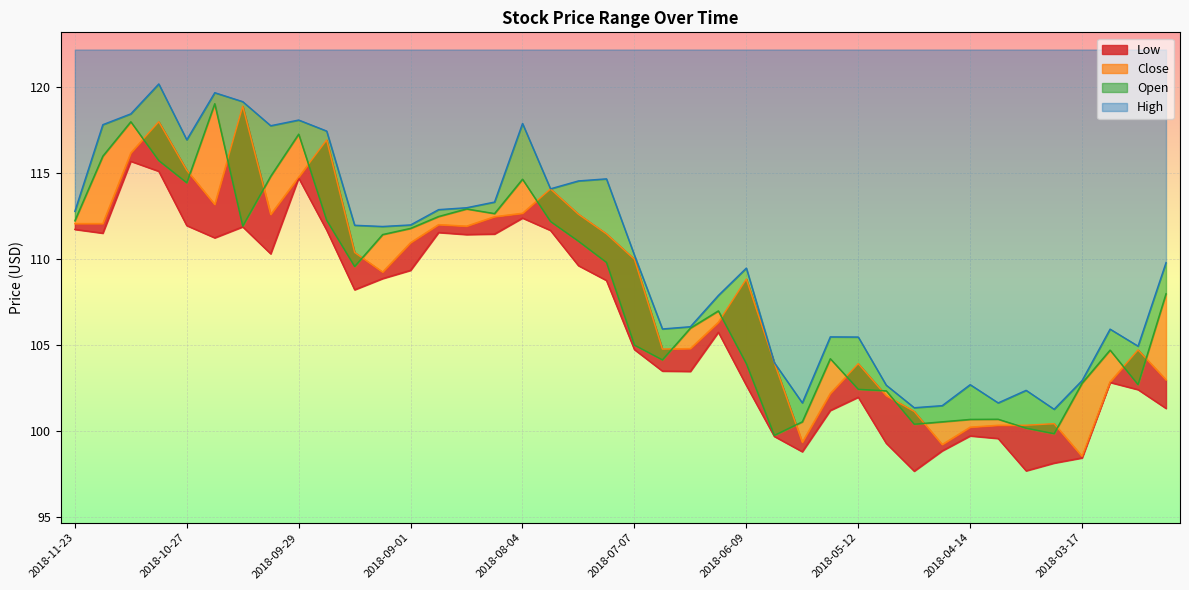

What is the spread (max minus min) of values at 2018-04-21?

2.6